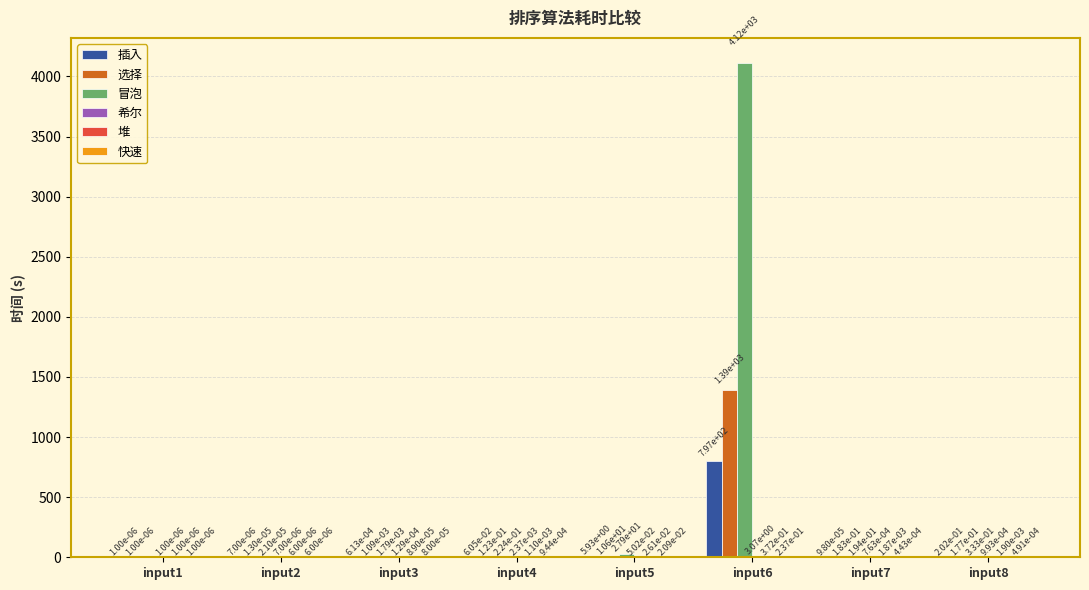

Between input3 and input5, which series saw the biggest shift?

冒泡